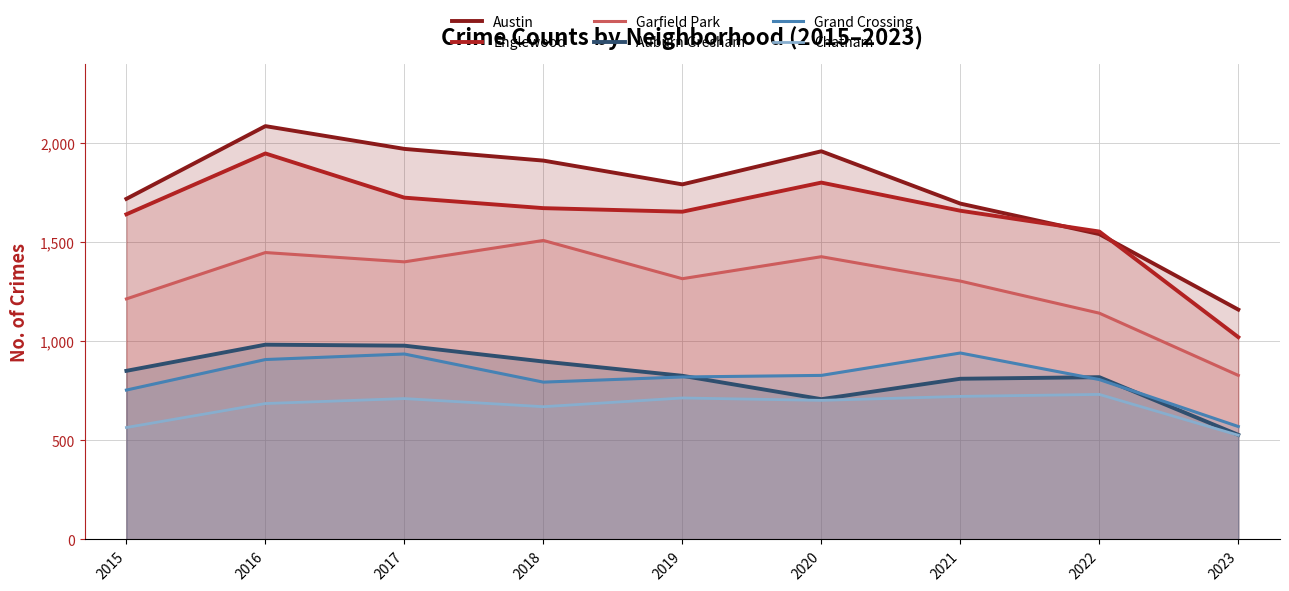

How many lines are shown in the chart?

6